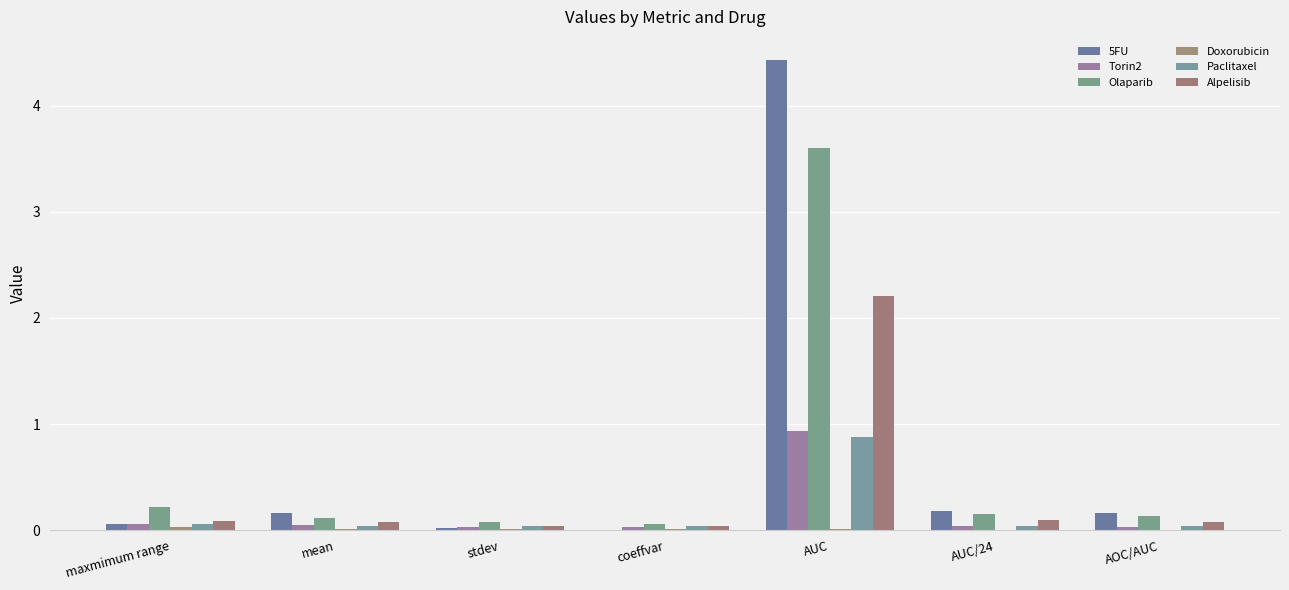

Which series has the widest spread of values?

5FU